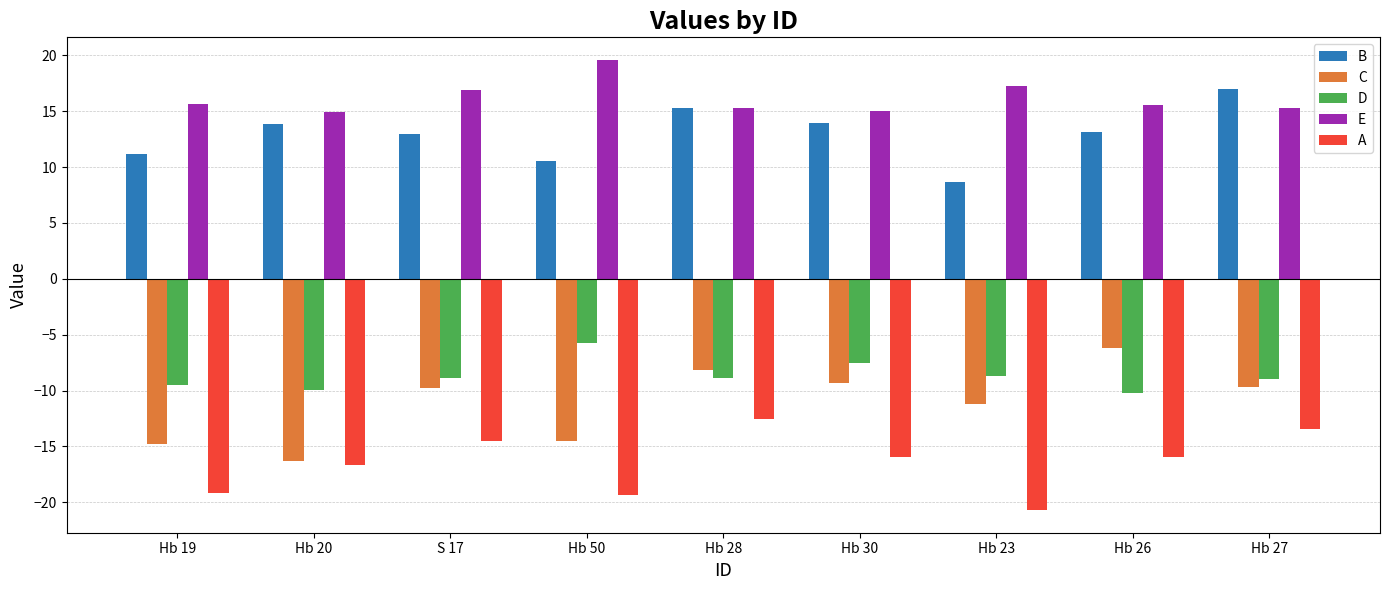

What is the sum of the B values at Hb 28 and Hb 50?

25.7